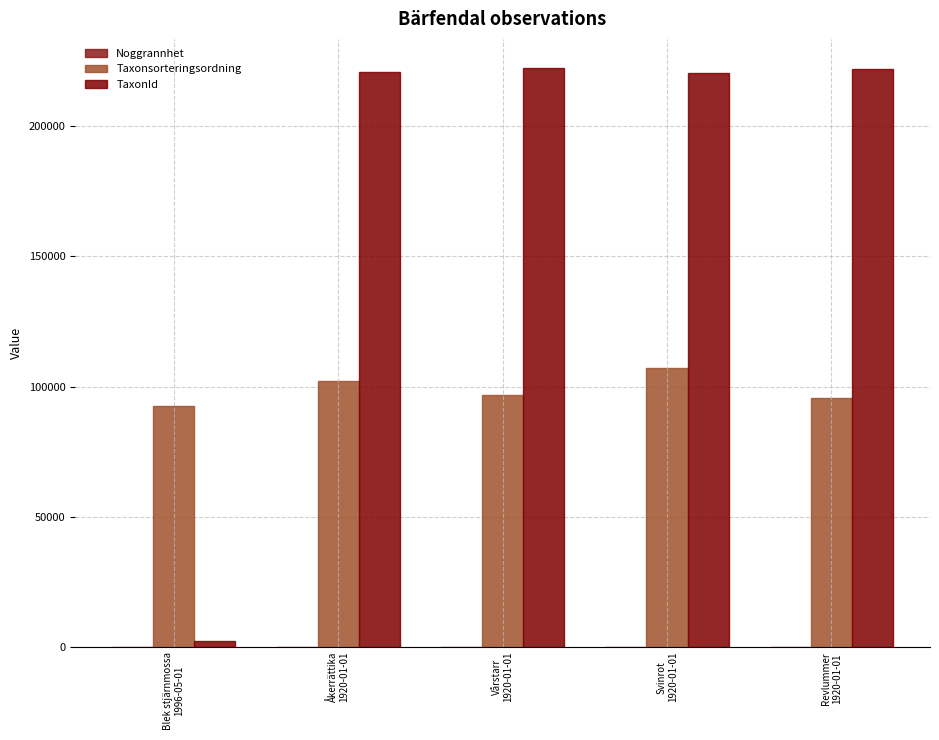

How many categories are shown in the chart?

5